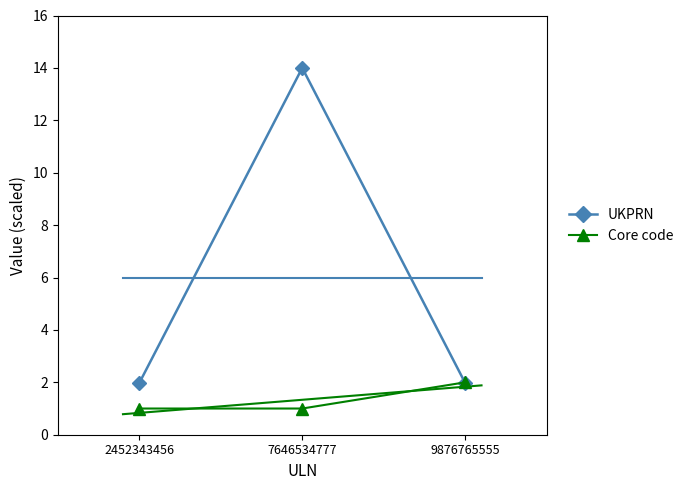

List the labels in order of UKPRN value, smallest first.

9876765555, 2452343456, 7646534777